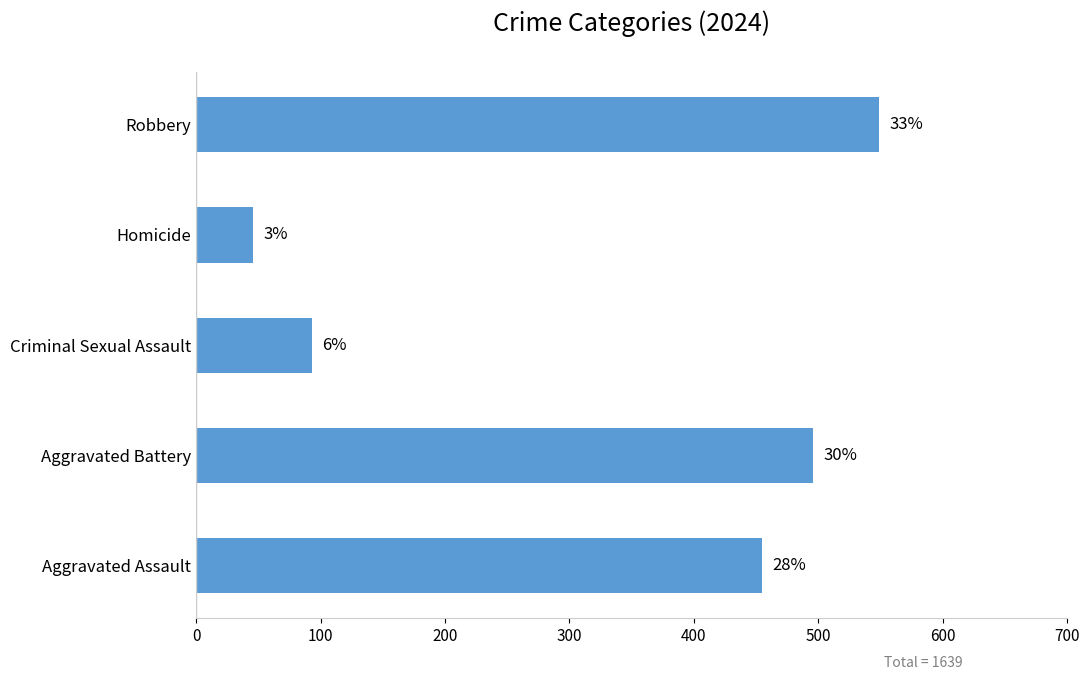

Are the bars horizontal?

Yes